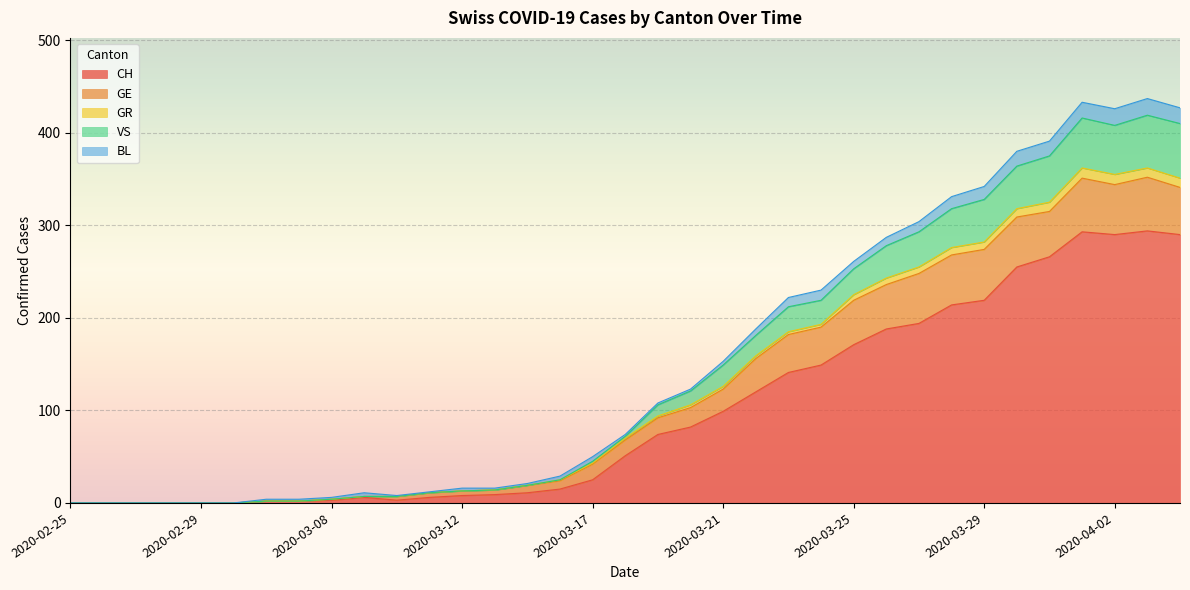

What are all the series names shown in the legend?

CH, GE, GR, VS, BL